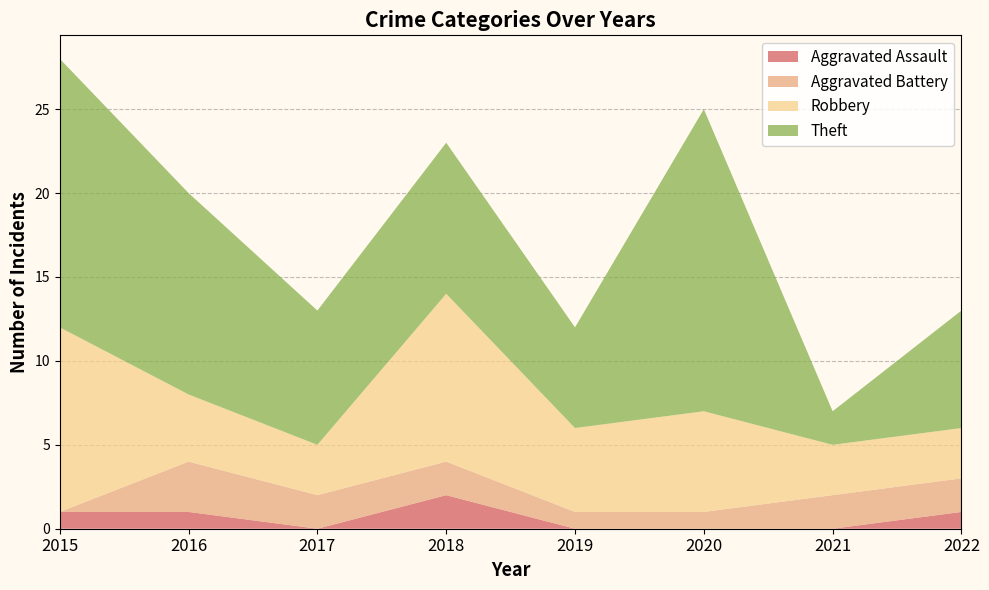

Reading left to right, what are all the values shown in this chart?

Aggravated Assault: 2015=1	2016=1	2017=0	2018=2	2019=0	2020=0	2021=0	2022=1
Aggravated Battery: 2015=0	2016=3	2017=2	2018=2	2019=1	2020=1	2021=2	2022=2
Robbery: 2015=11	2016=4	2017=3	2018=10	2019=5	2020=6	2021=3	2022=3
Theft: 2015=16	2016=12	2017=8	2018=9	2019=6	2020=18	2021=2	2022=7